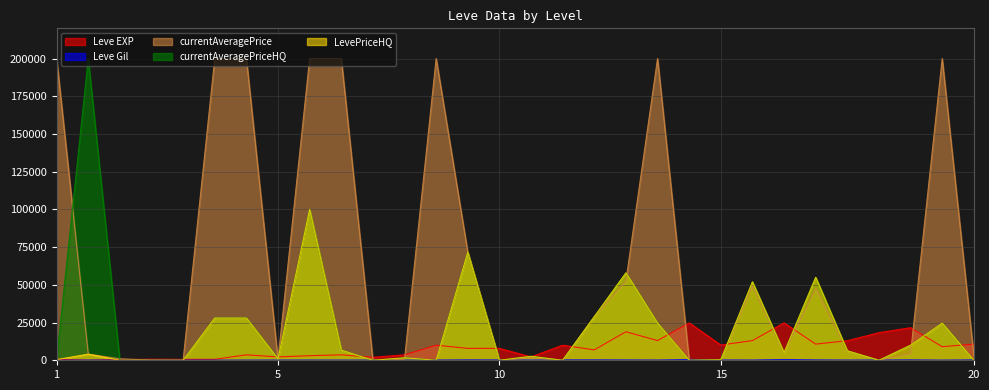

Which series has the largest total across all categories?

currentAveragePrice